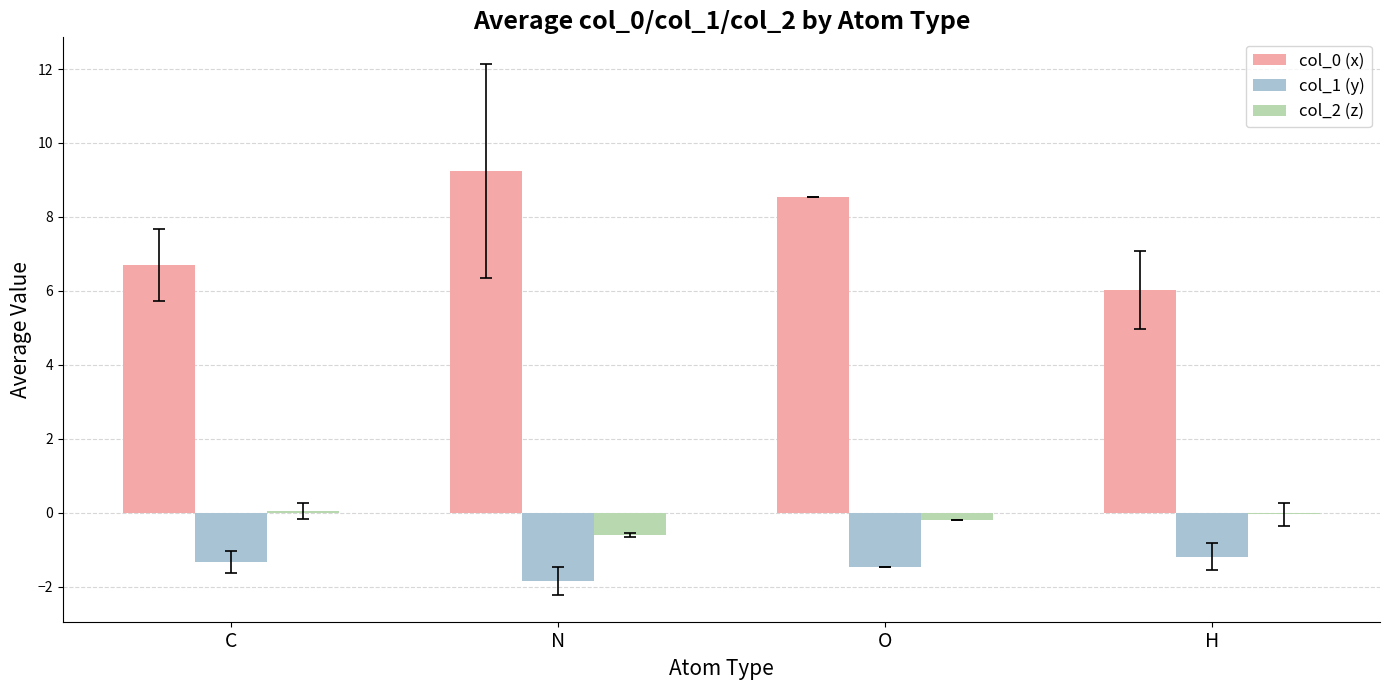

What is the highest value of the col_0 (x) series?

9.2